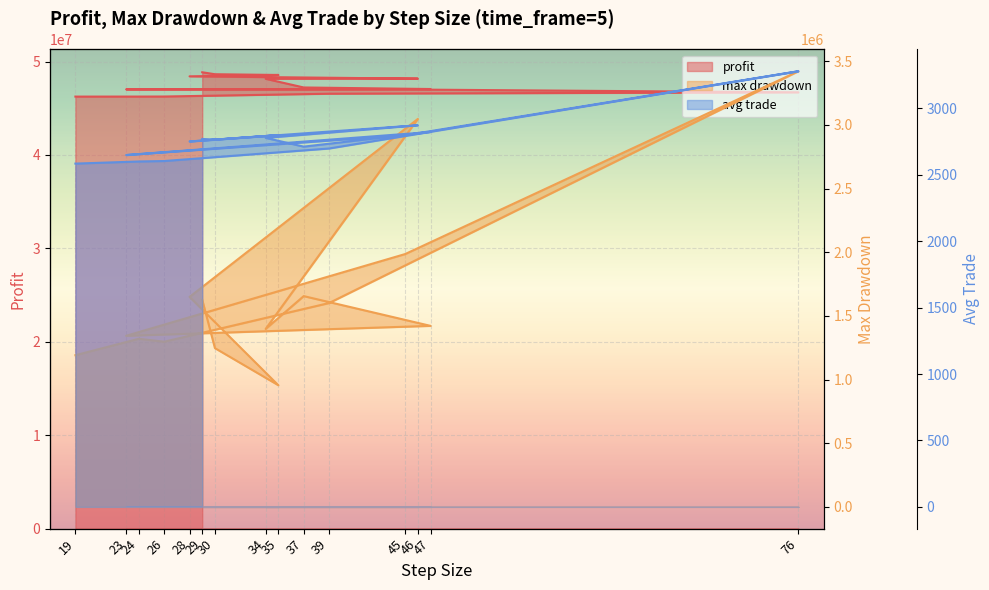

True or false: max drawdown and profit cross at least once.

False